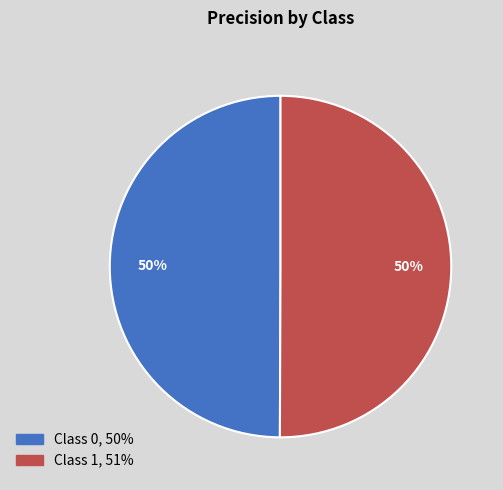

How many segments does this pie chart have?

2